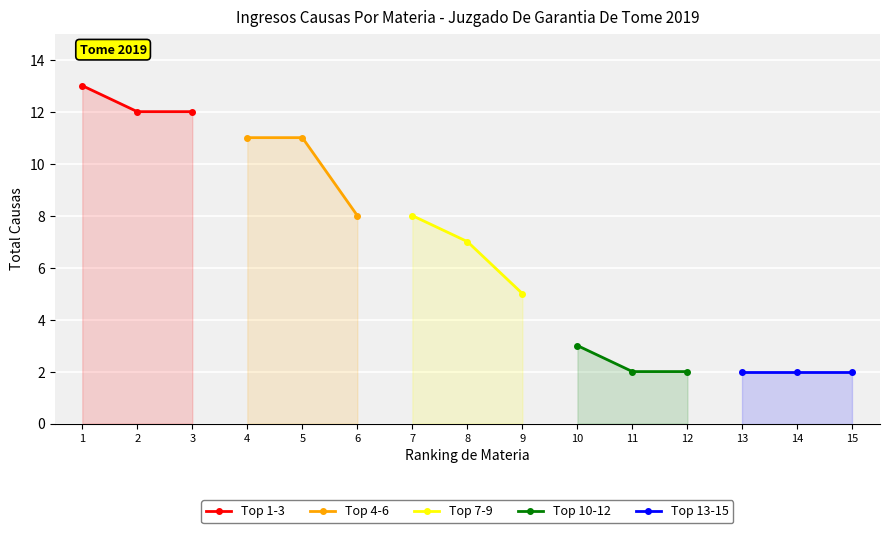

What is the value of the Top 13-15 point at the 3rd from the left?

2